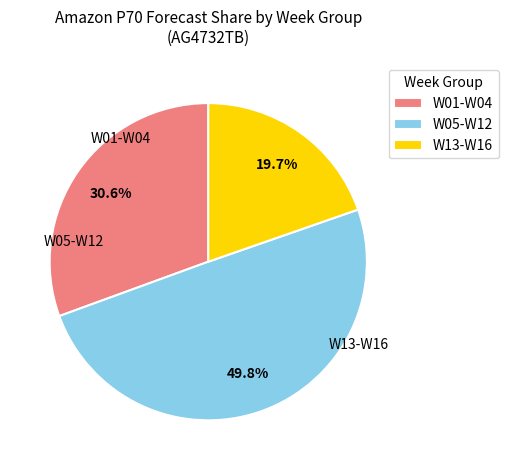

Does W13-W16 represent more than half of the total?

No